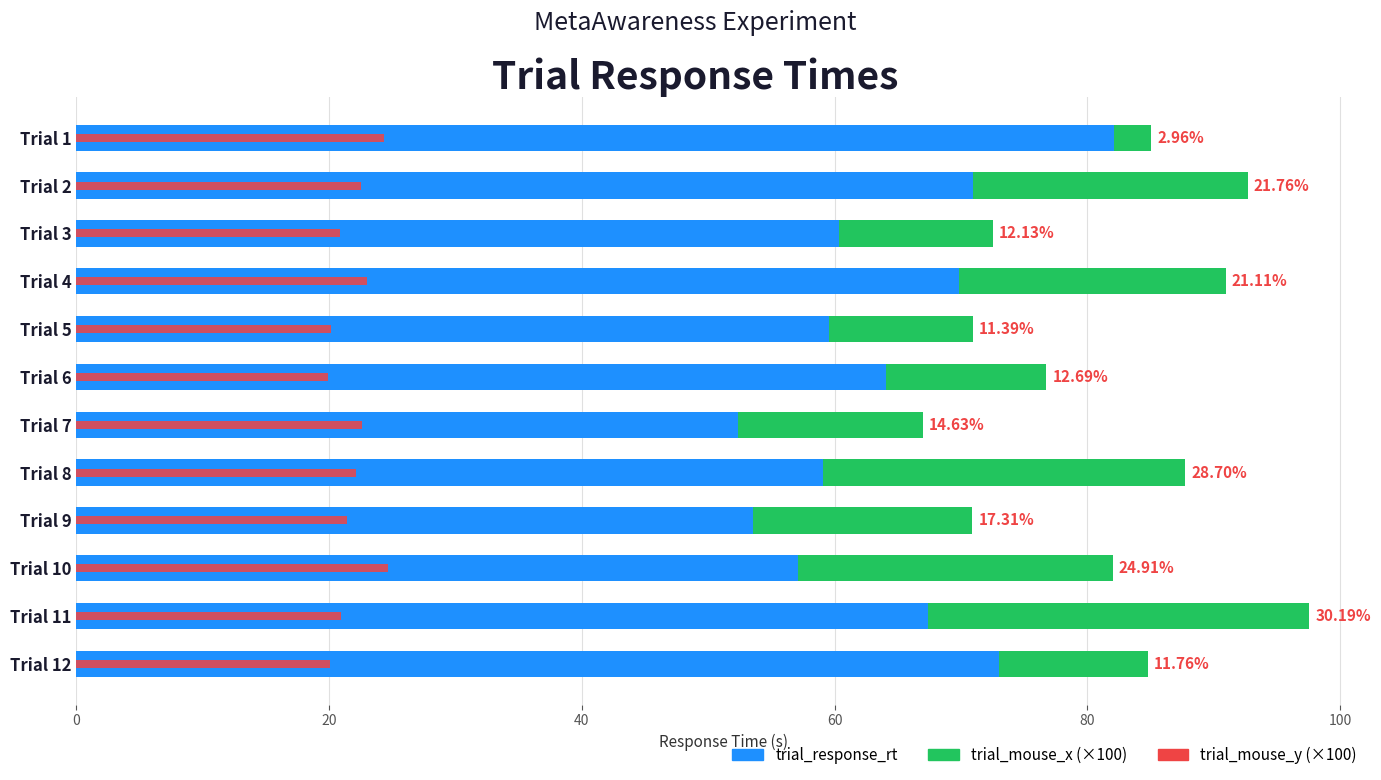

Which series has the largest total across all categories?

trial_response_rt